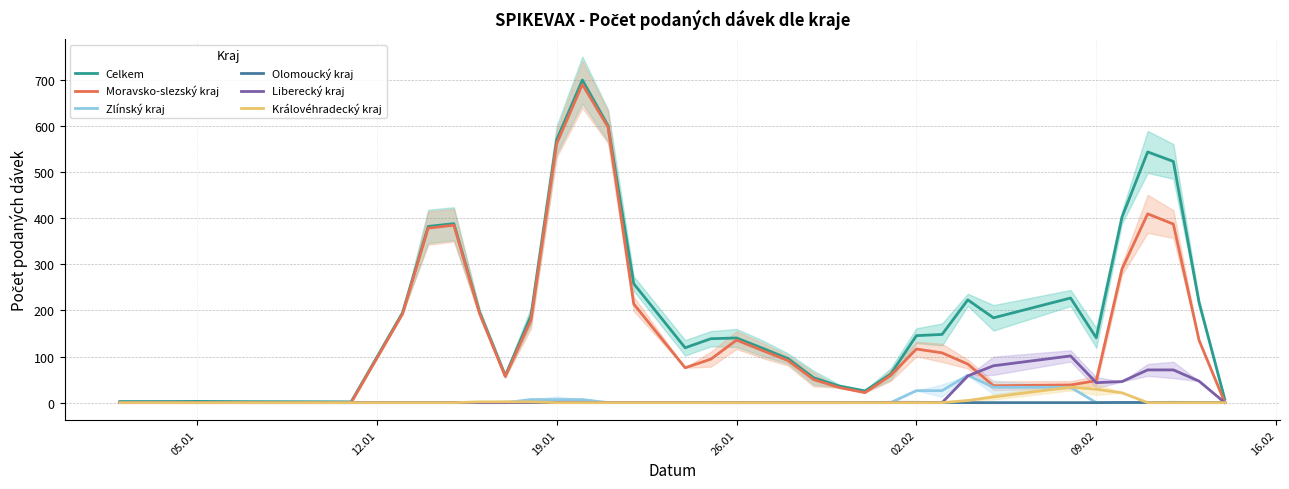

What is the difference between the maximum and second lowest values in the Zlínský kraj series?

59.3